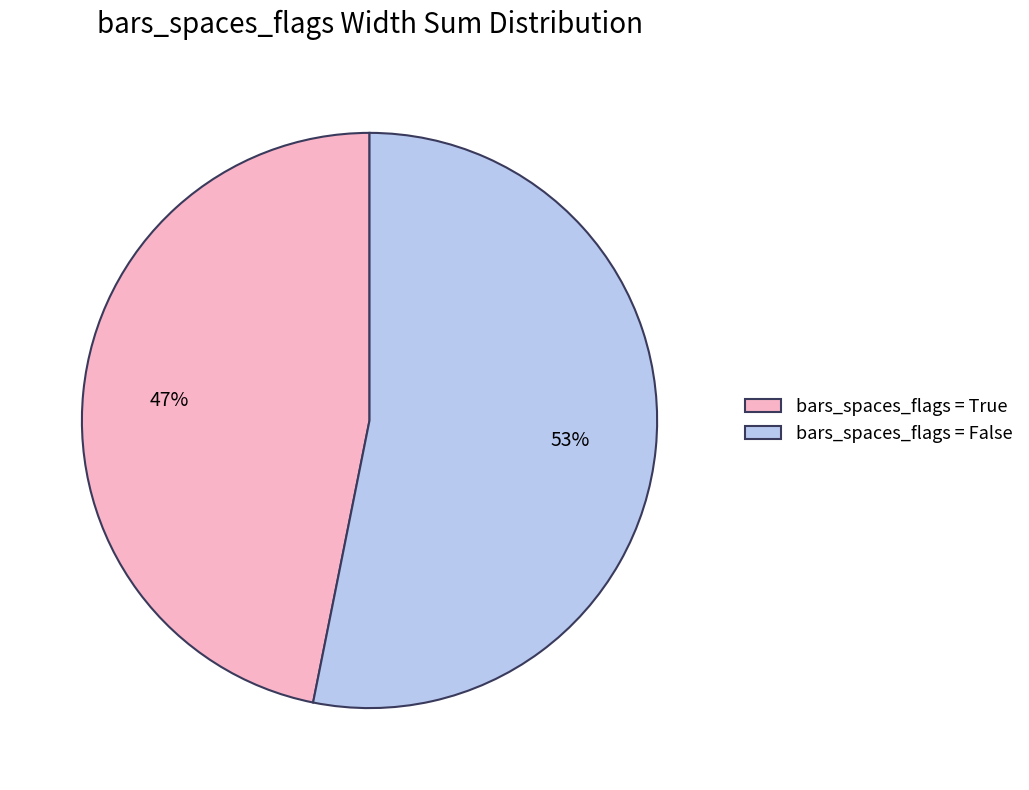

Which category has the biggest portion of the pie?

bars_spaces_flags = False